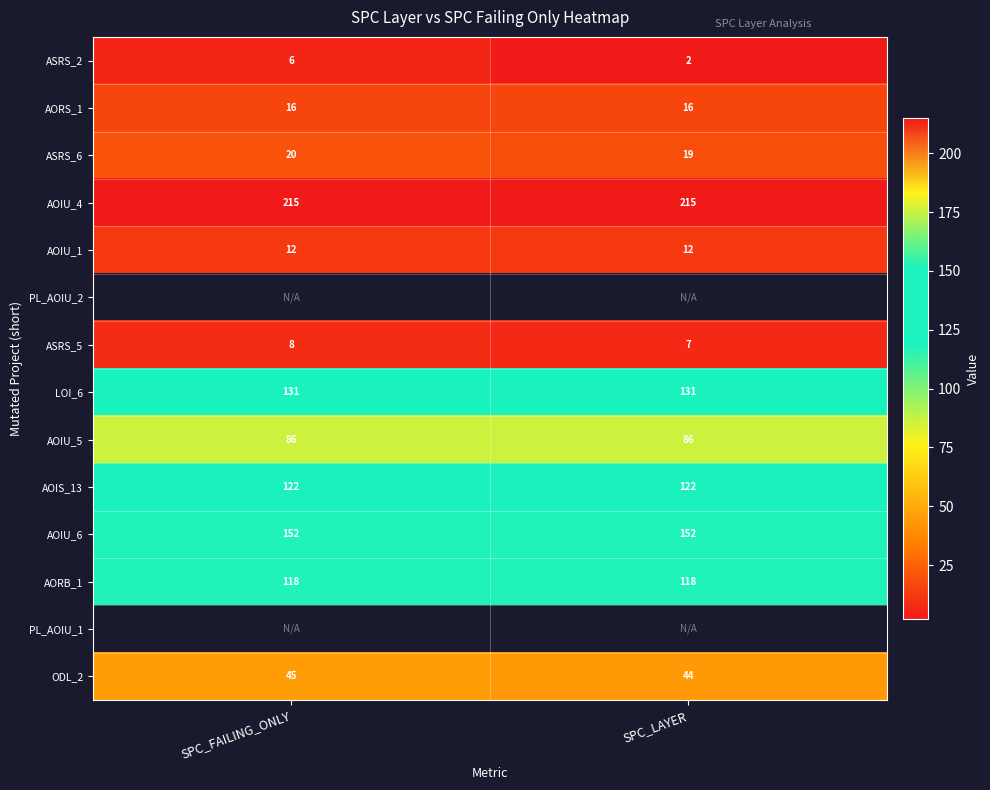

Which label corresponds to the smallest value in the chart?

SPC_LAYER